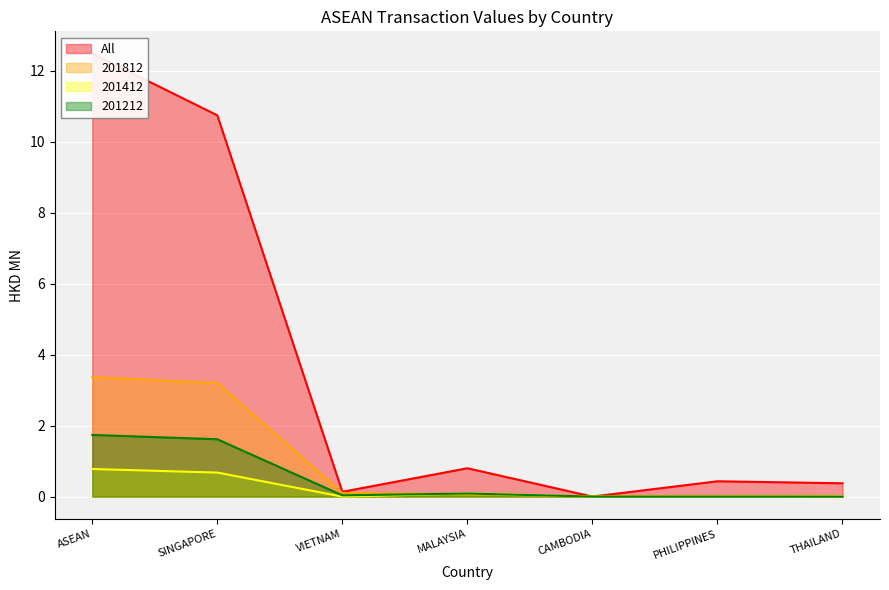

How many interior local valleys does the All series have?

2